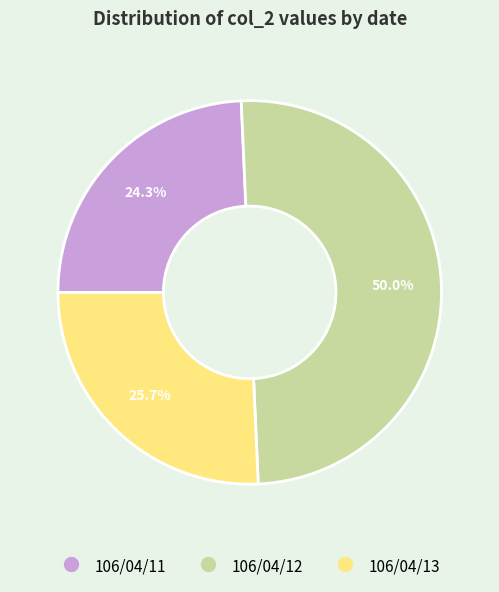

How many slices are in this pie chart?

3